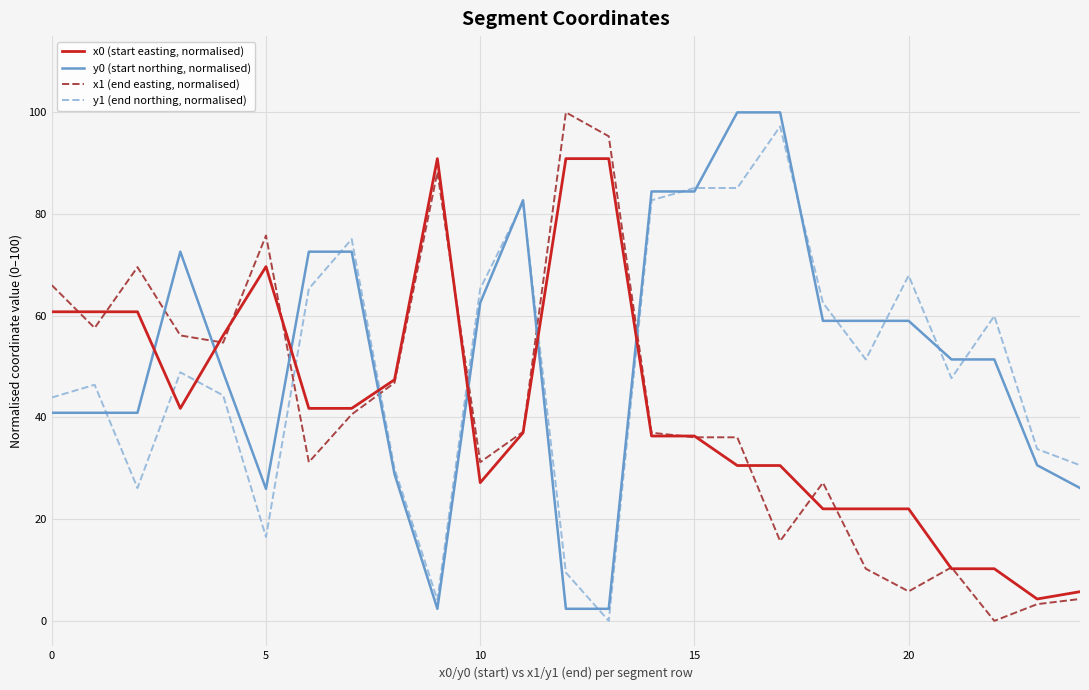

Which series ends up on top after the final intersection of x1 (end easting, normalised) and y0 (start northing, normalised)?

y0 (start northing, normalised)